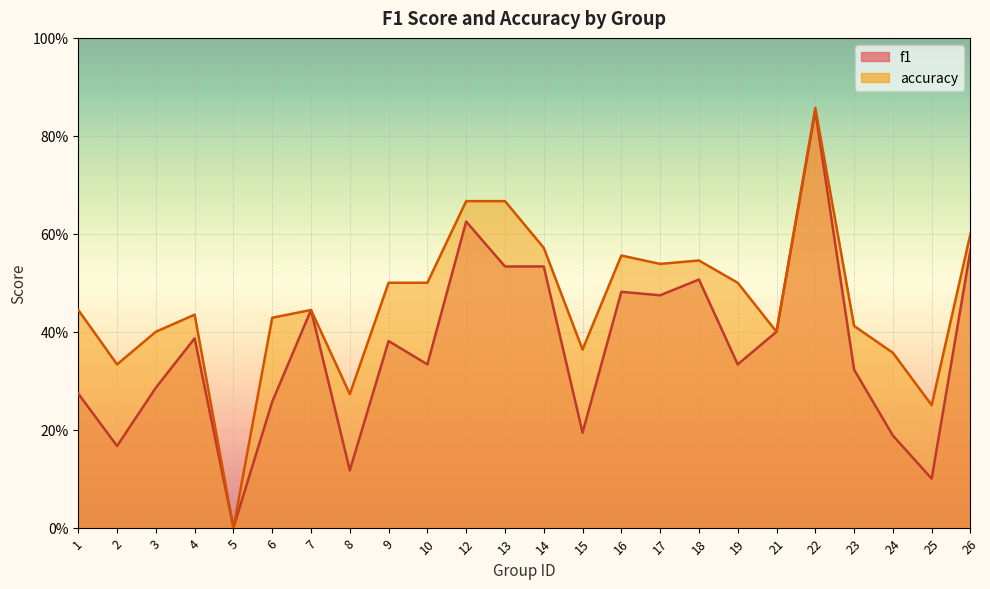

List the series in order of their peak value, lowest first.

f1, accuracy